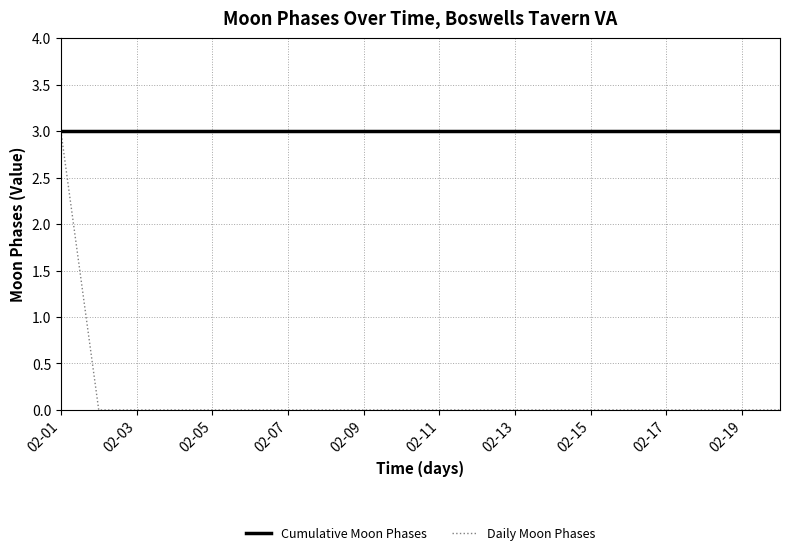

Which series has the largest range (max minus min)?

Daily Moon Phases